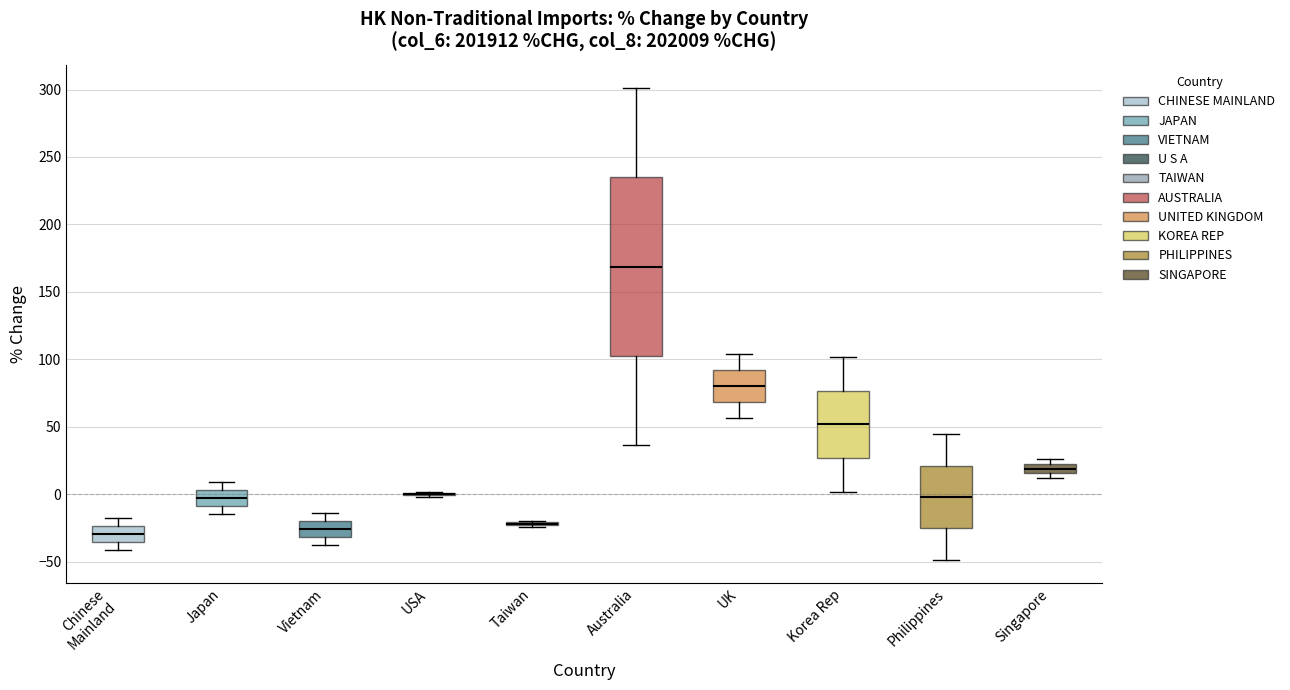

Where does the upper whisker of the box for Korea Rep end on the y-axis? The values are not printed on the chart, so give them approximately, as read against the axis.

100